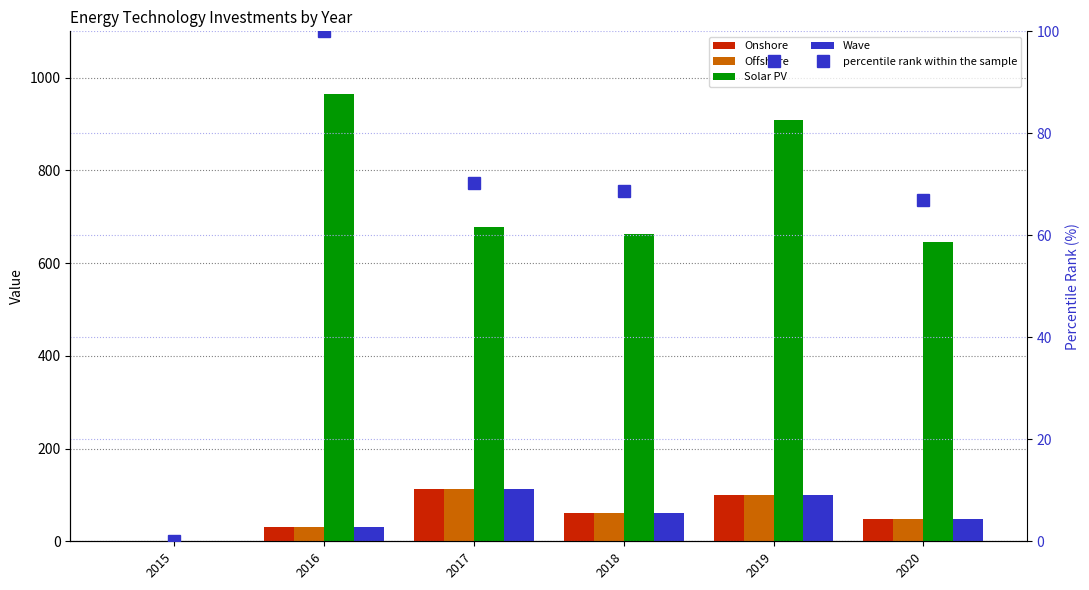

How many distinct data groups are displayed?

5